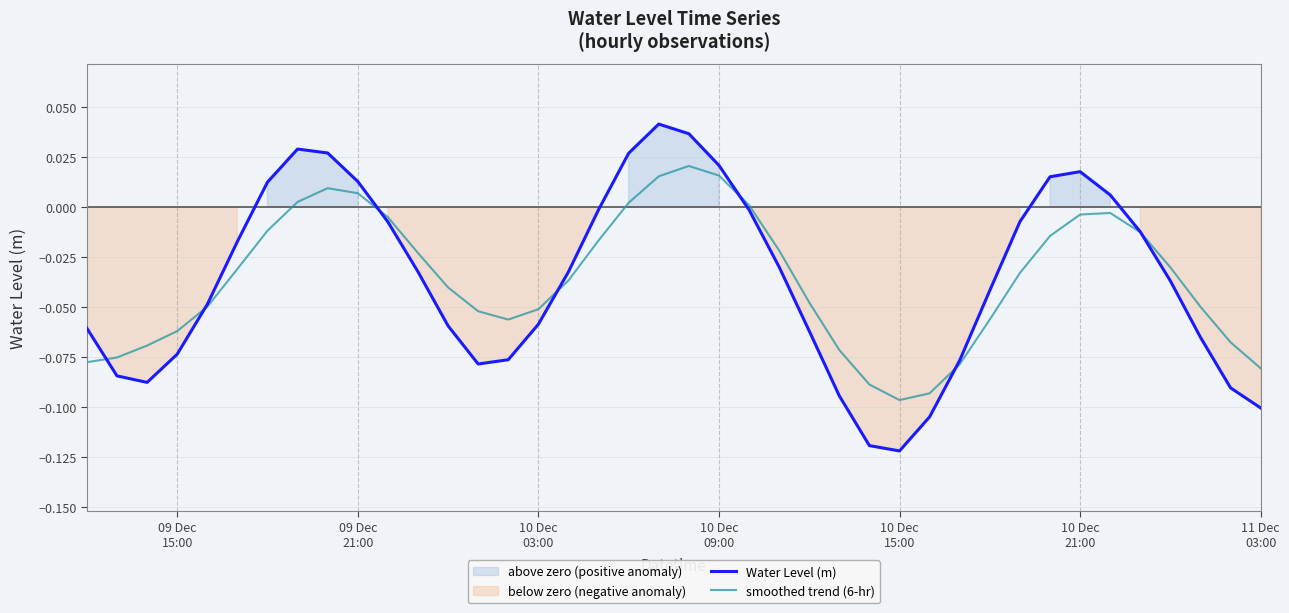

True or false: Water Level (m) and smoothed trend (6-hr) cross at least once.

True